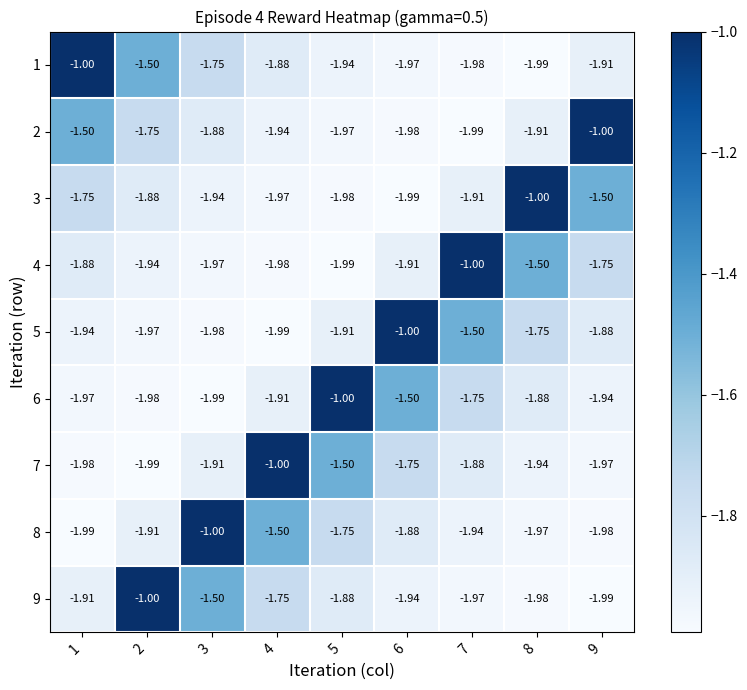

Reading left to right, what are all the values shown in this chart?

1: 1=-1.0	2=-1.5	3=-1.8	4=-1.9	5=-1.9	6=-2.0	7=-2.0	8=-2.0	9=-1.9
2: 1=-1.5	2=-1.8	3=-1.9	4=-1.9	5=-2.0	6=-2.0	7=-2.0	8=-1.9	9=-1.0
3: 1=-1.8	2=-1.9	3=-1.9	4=-2.0	5=-2.0	6=-2.0	7=-1.9	8=-1.0	9=-1.5
4: 1=-1.9	2=-1.9	3=-2.0	4=-2.0	5=-2.0	6=-1.9	7=-1.0	8=-1.5	9=-1.8
5: 1=-1.9	2=-2.0	3=-2.0	4=-2.0	5=-1.9	6=-1.0	7=-1.5	8=-1.8	9=-1.9
6: 1=-2.0	2=-2.0	3=-2.0	4=-1.9	5=-1.0	6=-1.5	7=-1.8	8=-1.9	9=-1.9
7: 1=-2.0	2=-2.0	3=-1.9	4=-1.0	5=-1.5	6=-1.8	7=-1.9	8=-1.9	9=-2.0
8: 1=-2.0	2=-1.9	3=-1.0	4=-1.5	5=-1.8	6=-1.9	7=-1.9	8=-2.0	9=-2.0
9: 1=-1.9	2=-1.0	3=-1.5	4=-1.8	5=-1.9	6=-1.9	7=-2.0	8=-2.0	9=-2.0